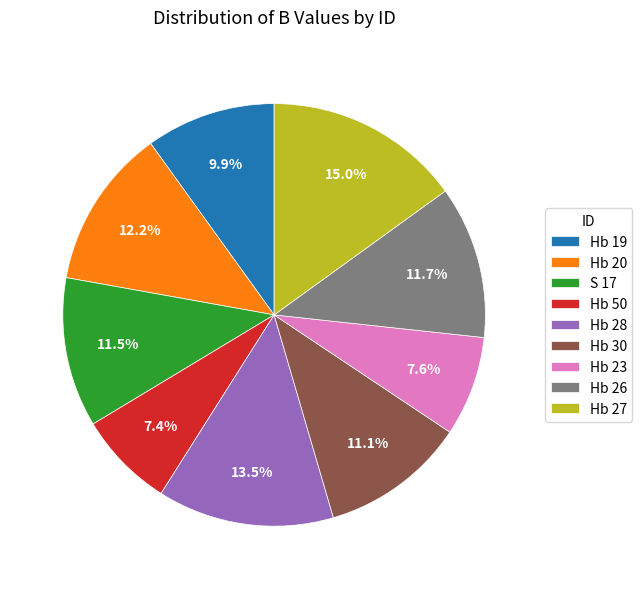

Is it true that Hb 23 is 1% of the pie?

False